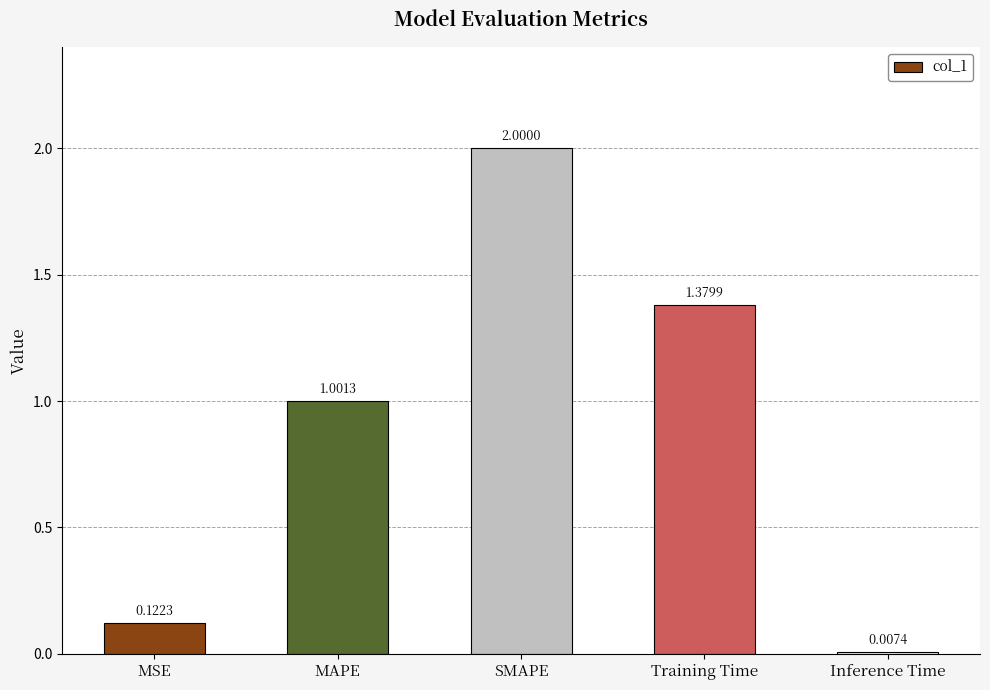

What position from the left is MAPE?

2